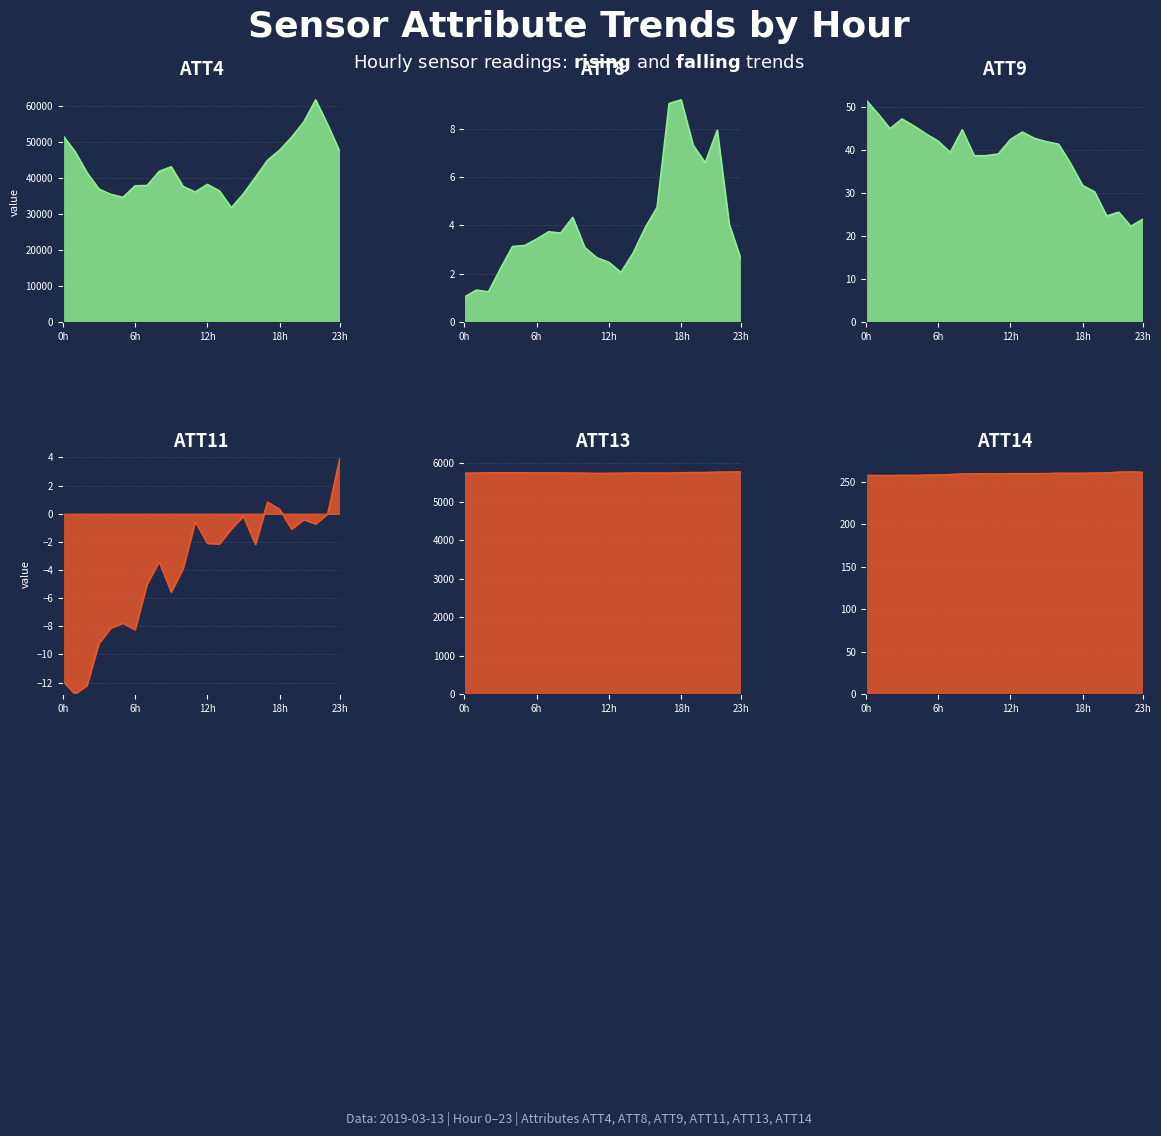

True or false: ATT4 and ATT13 intersect in this chart.

False